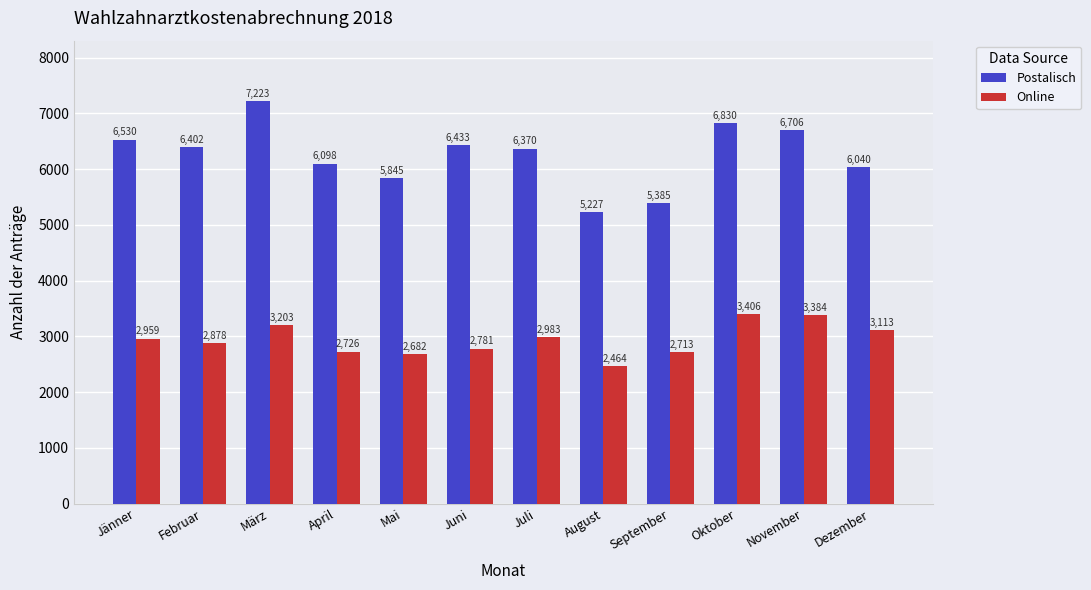

The value of Online at Mai is 2682. True or false?

True